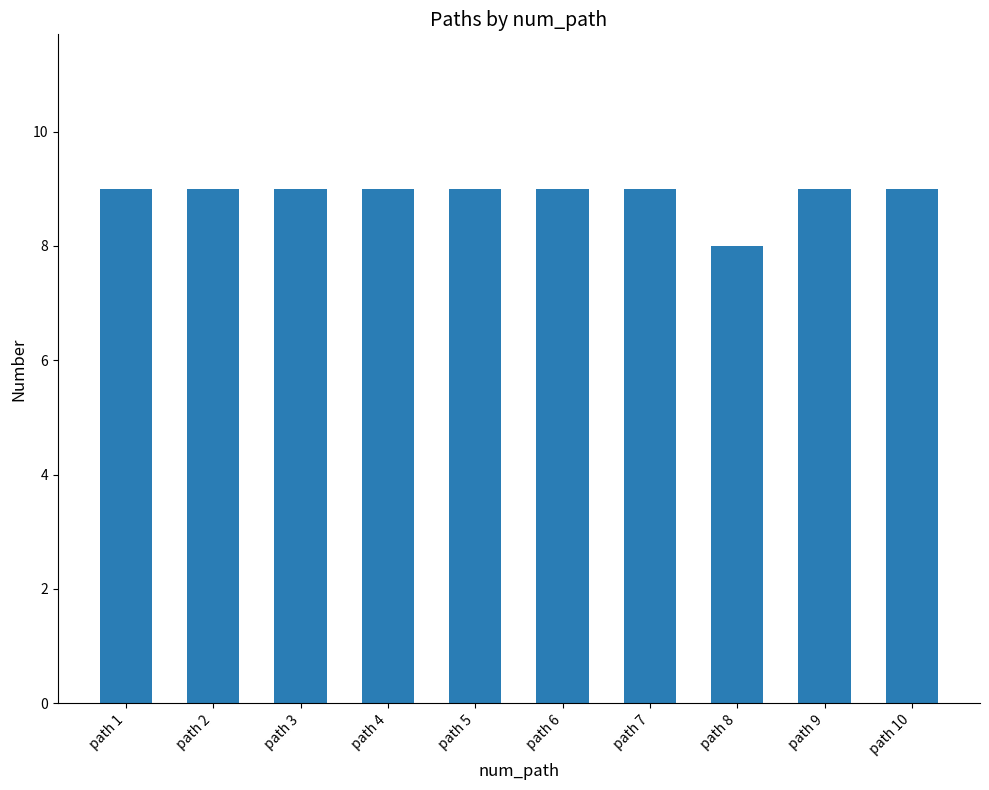

What is the difference between the maximum and minimum values?

1